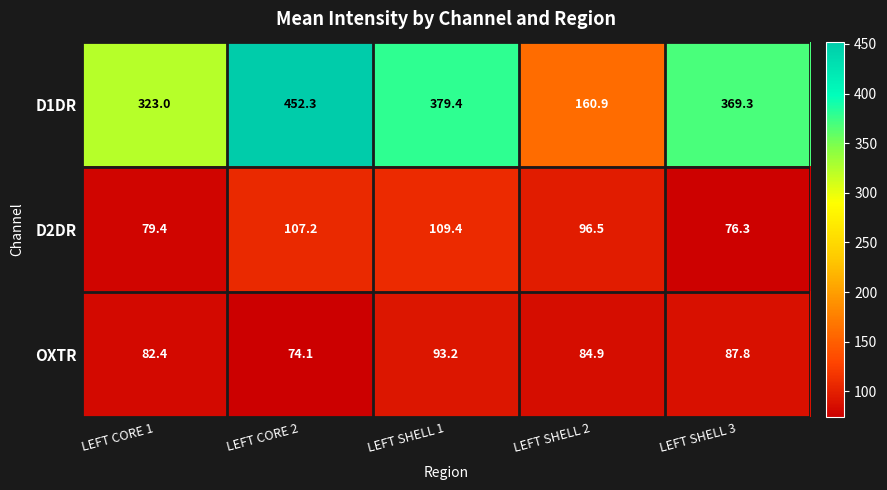

The value of OXTR at LEFT CORE 2 is 46.8. True or false?

False